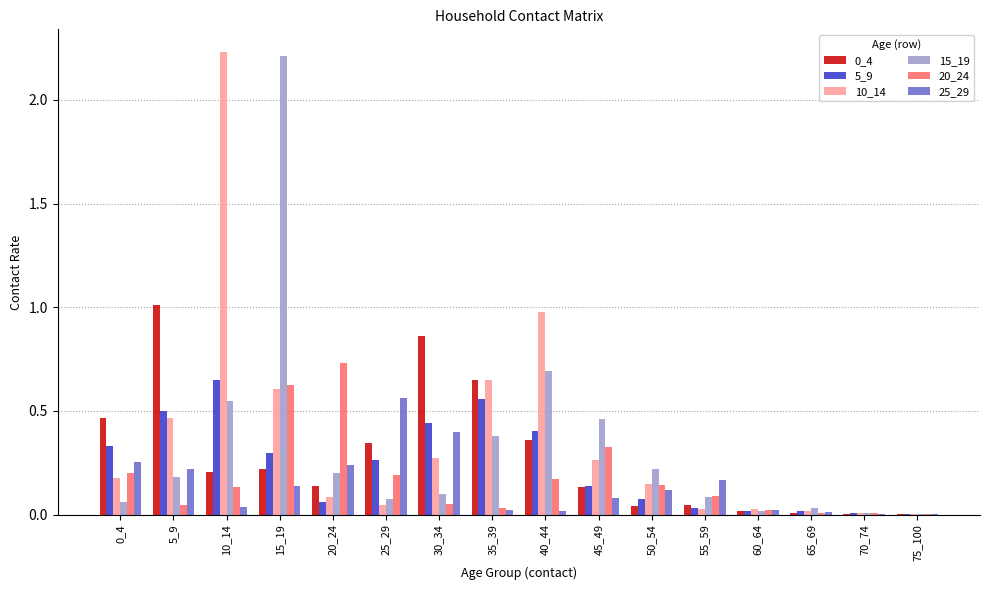

Where is 15_19 nearest to the value 1?

40_44